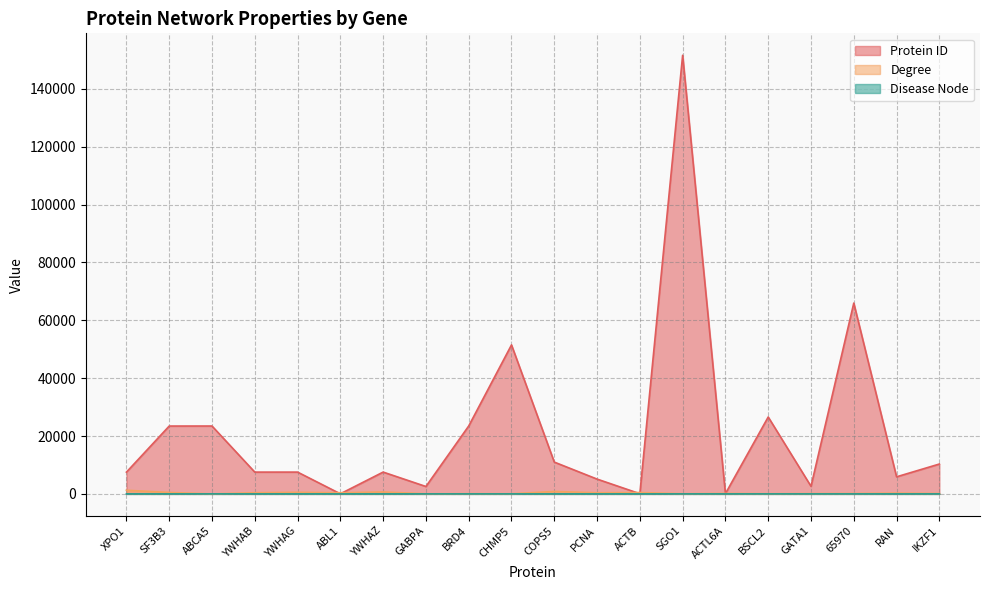

Where do Degree and Protein ID first cross each other?

YWHAG and ABL1